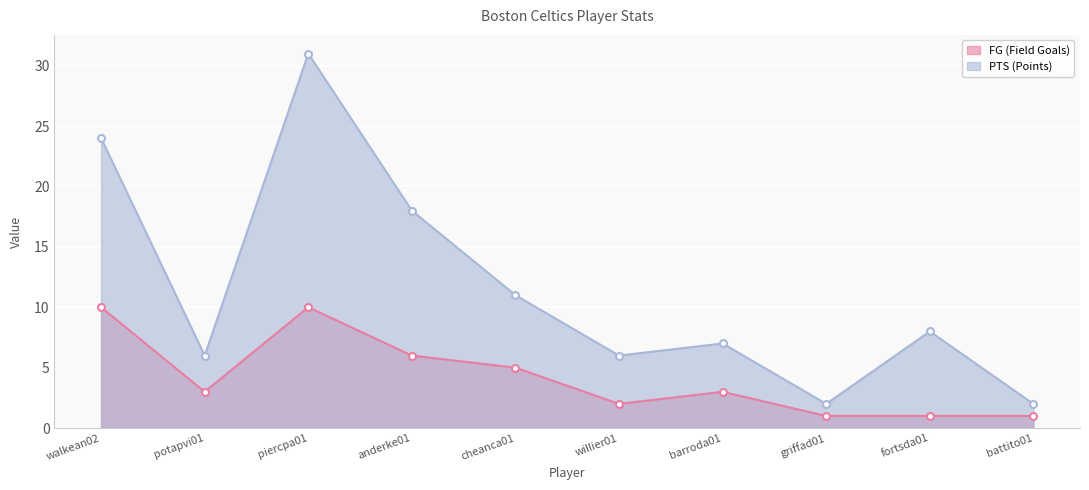

True or false: PTS (Points) has a value of 2 at griffad01.

True